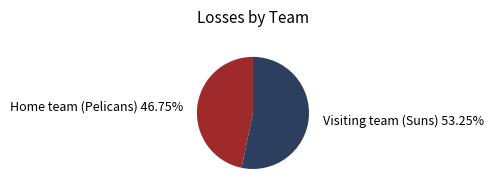

Is there any slice that represents more than half of the pie?

Yes